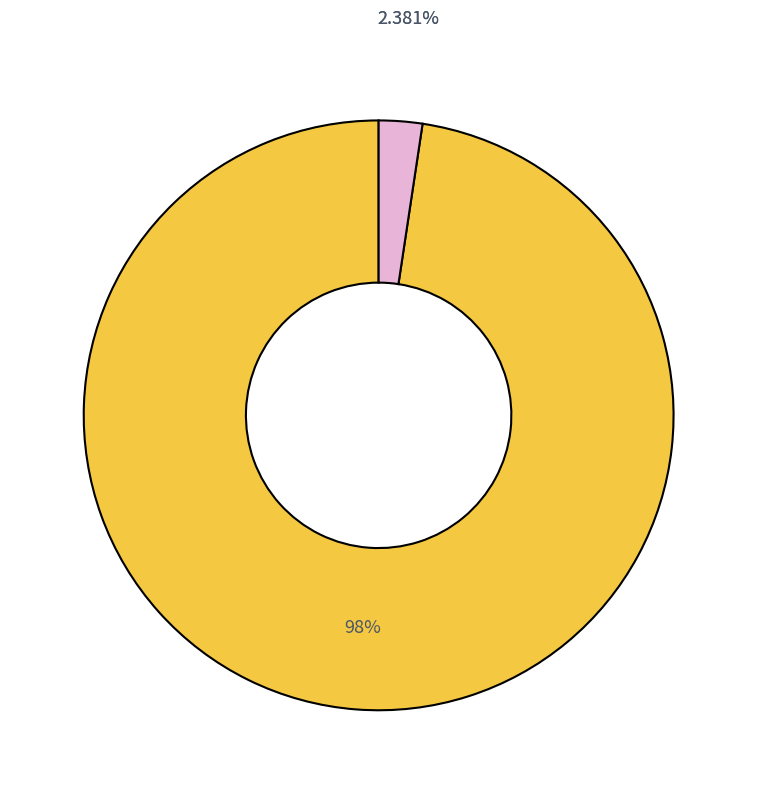

Do BUS_TYPE 3 and BUS_TYPE 1 together represent more than half of the pie?

Yes